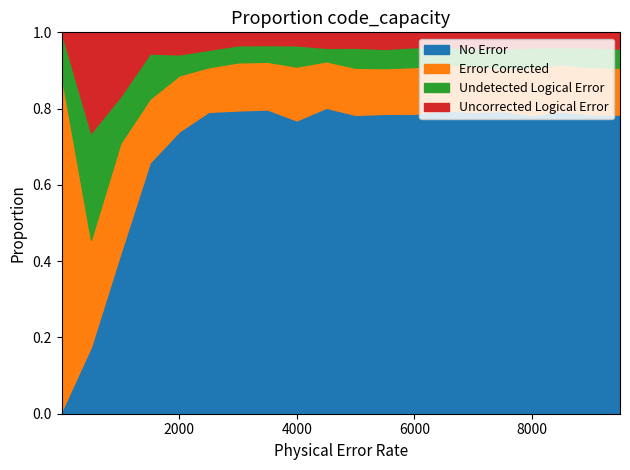

What are all the series names shown in the legend?

No Error, Error Corrected, Undetected Logical Error, Uncorrected Logical Error